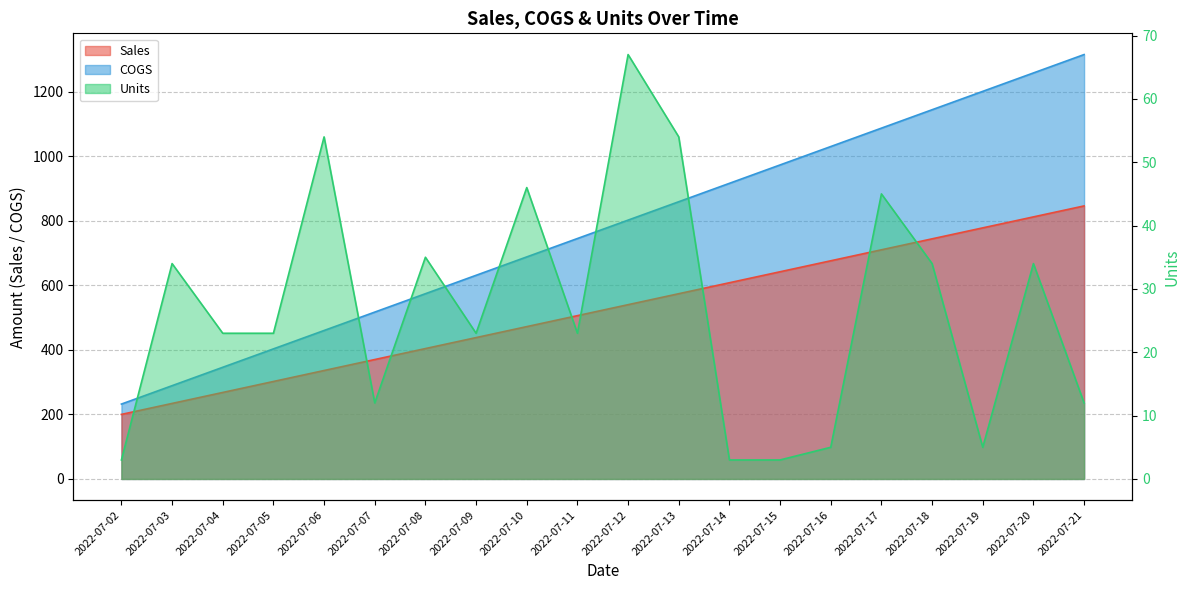

True or false: COGS and Sales intersect in this chart.

False